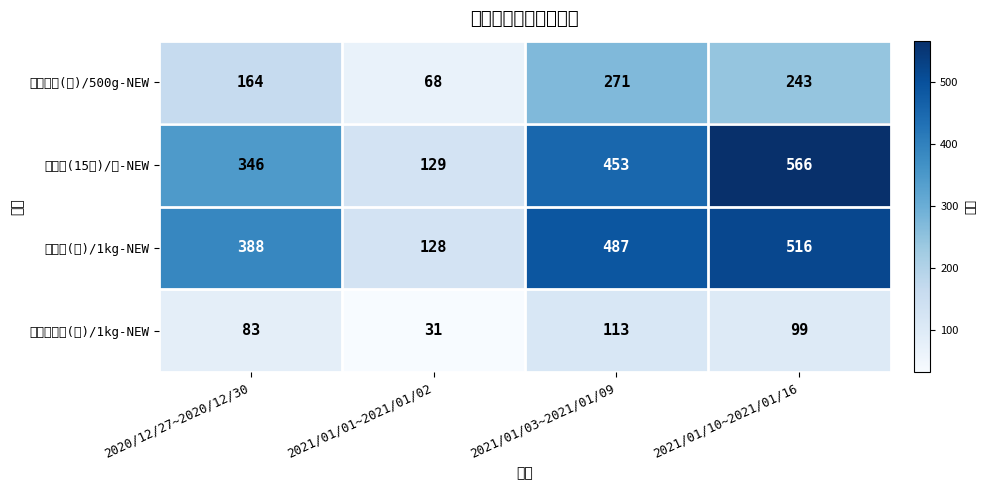

At how many categories does at least one series exceed 312?

3